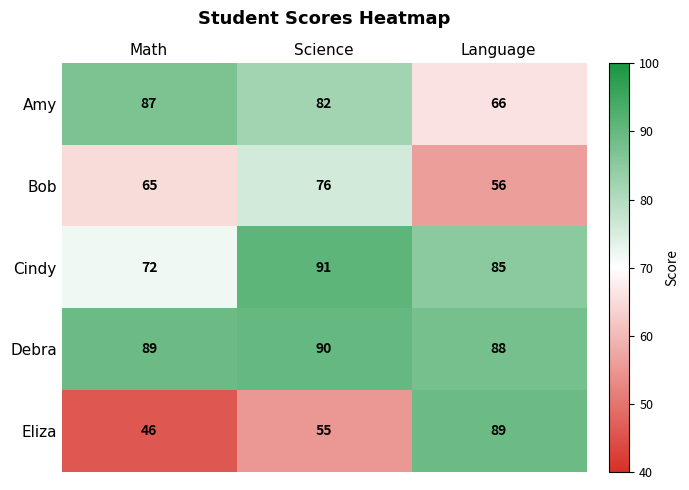

What is the maximum value shown in the chart?

91